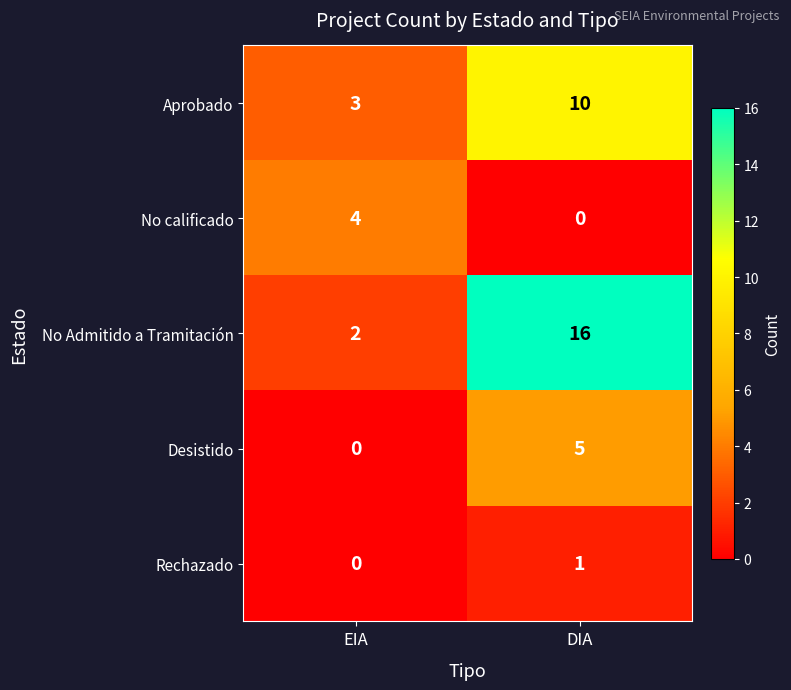

Reading right to left, transcribe all the data shown in this chart.

Aprobado: DIA=10	EIA=3
No calificado: DIA=0	EIA=4
No Admitido a Tramitación: DIA=16	EIA=2
Desistido: DIA=5	EIA=0
Rechazado: DIA=1	EIA=0